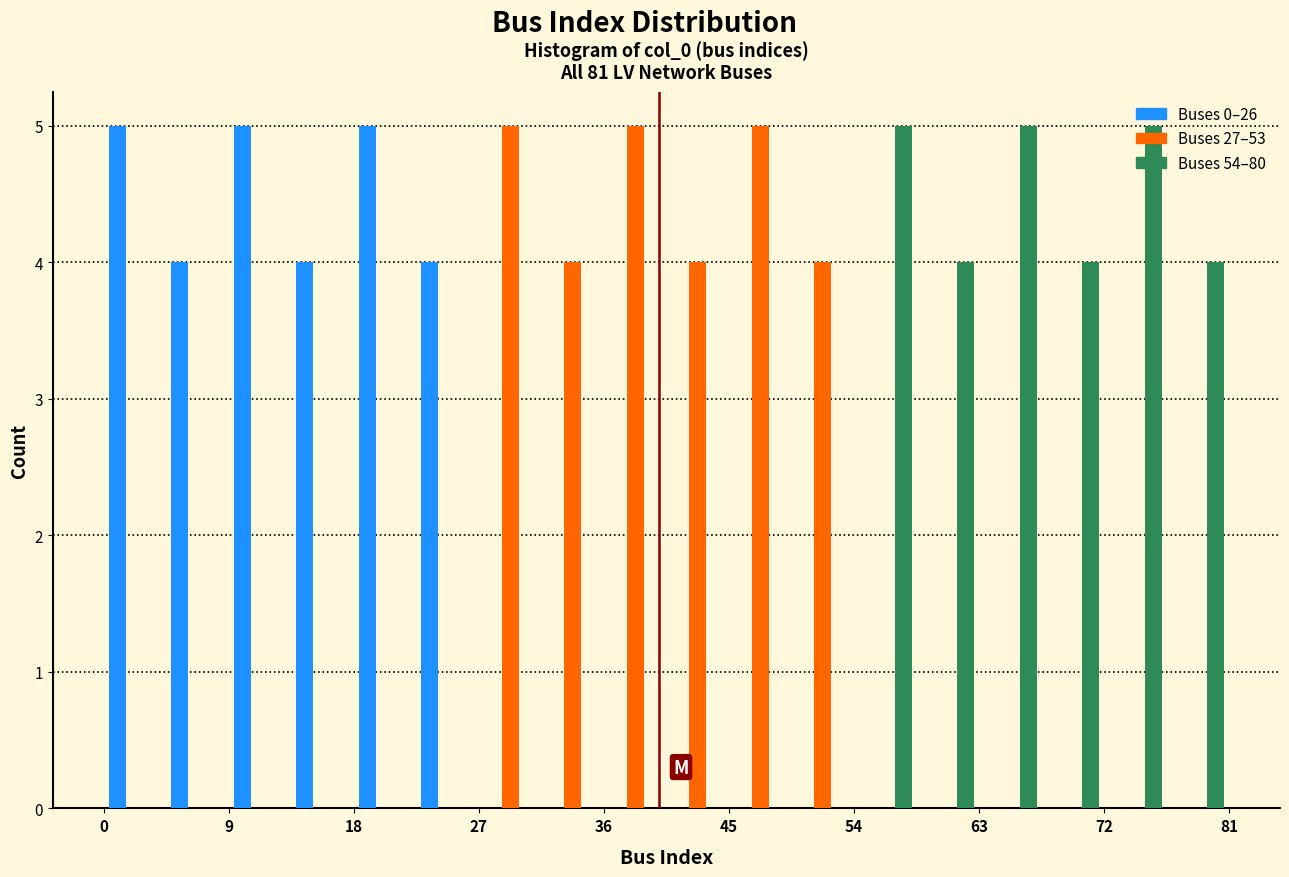

Reading left to right, list every range on the x-axis with the height of the bar of each series over it. Neither the bar edges nor the heights are printed on the chart, so give them approximately, as read against the axes.

0.0 to 4.5: Buses 0–26=5	Buses 27–53=0	Buses 54–80=0
4.5 to 9.0: Buses 0–26=4	Buses 27–53=0	Buses 54–80=0
9.0 to 13.5: Buses 0–26=5	Buses 27–53=0	Buses 54–80=0
13.5 to 18.0: Buses 0–26=4	Buses 27–53=0	Buses 54–80=0
18.0 to 22.5: Buses 0–26=5	Buses 27–53=0	Buses 54–80=0
22.5 to 27.0: Buses 0–26=4	Buses 27–53=0	Buses 54–80=0
27.0 to 31.5: Buses 0–26=0	Buses 27–53=5	Buses 54–80=0
31.5 to 36.0: Buses 0–26=0	Buses 27–53=4	Buses 54–80=0
36.0 to 40.5: Buses 0–26=0	Buses 27–53=5	Buses 54–80=0
40.5 to 45.0: Buses 0–26=0	Buses 27–53=4	Buses 54–80=0
45.0 to 49.5: Buses 0–26=0	Buses 27–53=5	Buses 54–80=0
49.5 to 54.0: Buses 0–26=0	Buses 27–53=4	Buses 54–80=0
54.0 to 58.5: Buses 0–26=0	Buses 27–53=0	Buses 54–80=5
58.5 to 63.0: Buses 0–26=0	Buses 27–53=0	Buses 54–80=4
63.0 to 67.5: Buses 0–26=0	Buses 27–53=0	Buses 54–80=5
67.5 to 72.0: Buses 0–26=0	Buses 27–53=0	Buses 54–80=4
72.0 to 76.5: Buses 0–26=0	Buses 27–53=0	Buses 54–80=5
76.5 to 81.0: Buses 0–26=0	Buses 27–53=0	Buses 54–80=4